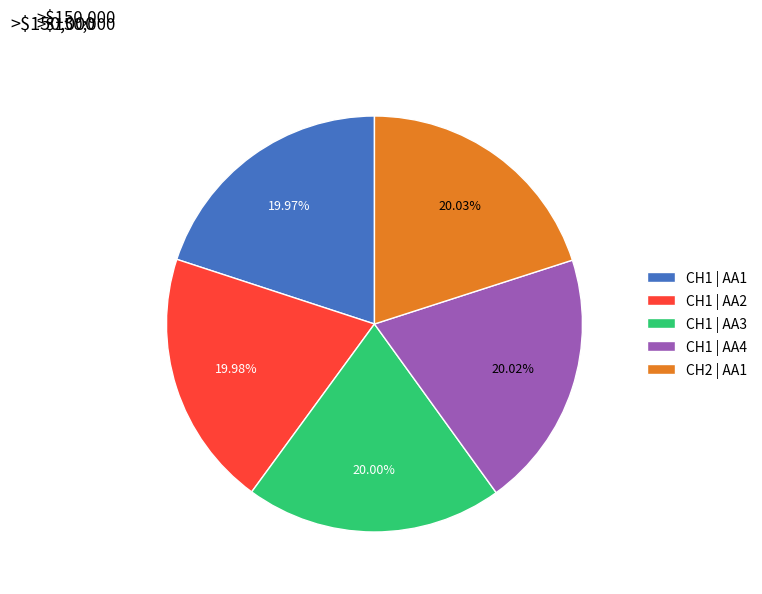

Does CH1 | AA2 represent more than half of the total?

No